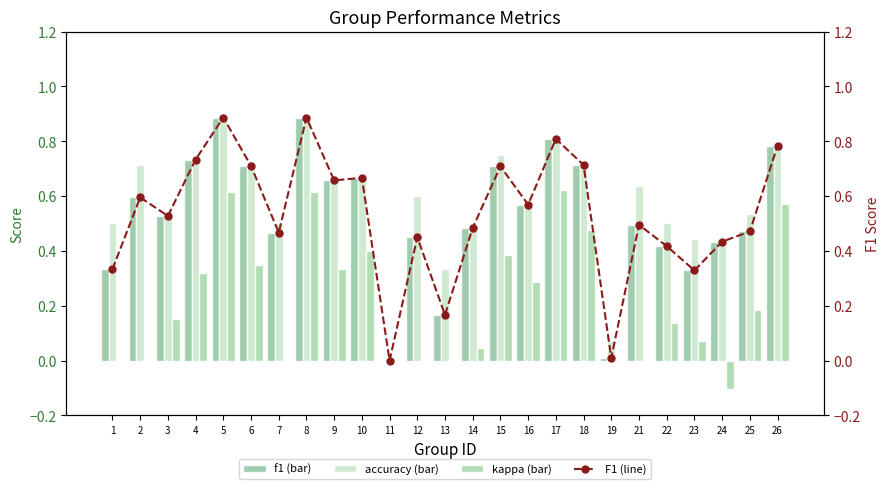

Is the value of F1 (line) at 12 greater than the value of kappa at 6?

Yes